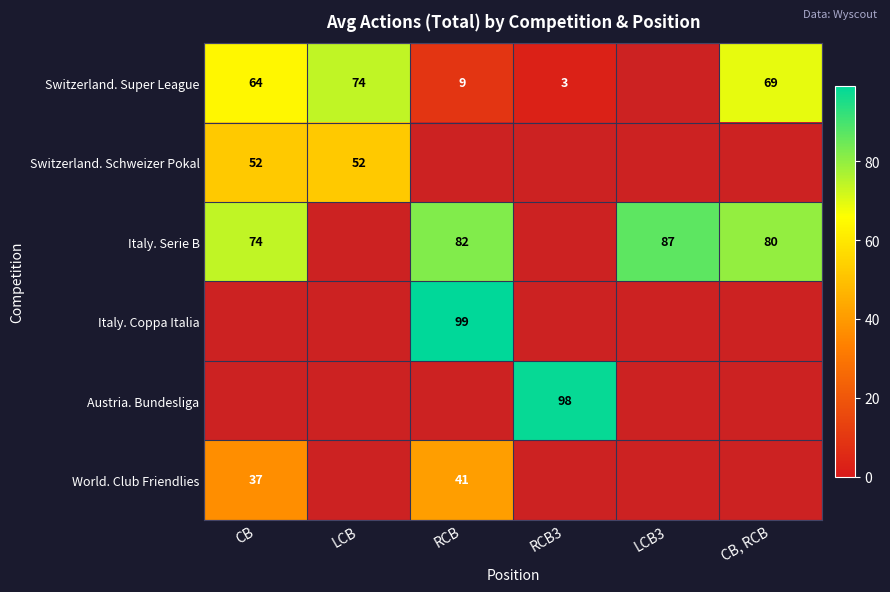

What is the smallest value displayed?

3.0